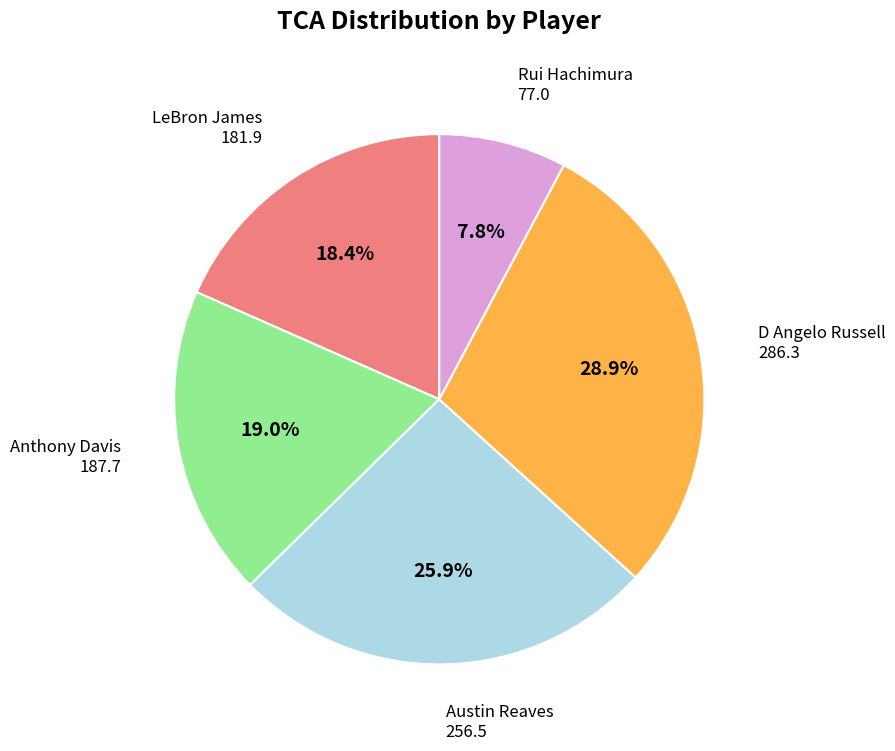

Does Anthony Davis account for over 50% of the chart?

No